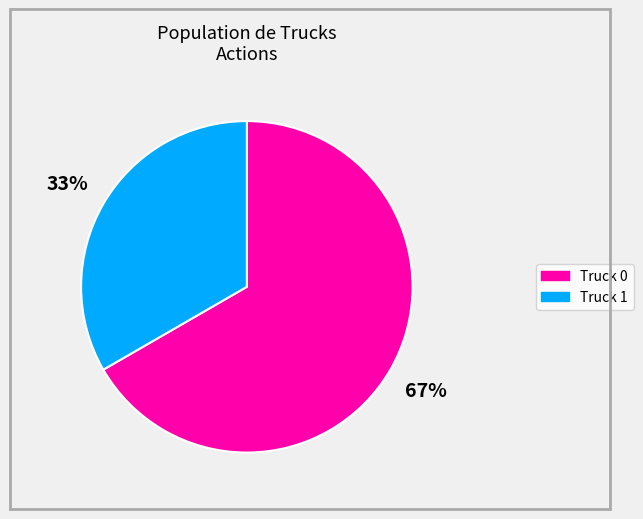

Does Truck 0 represent more than half of the total?

Yes